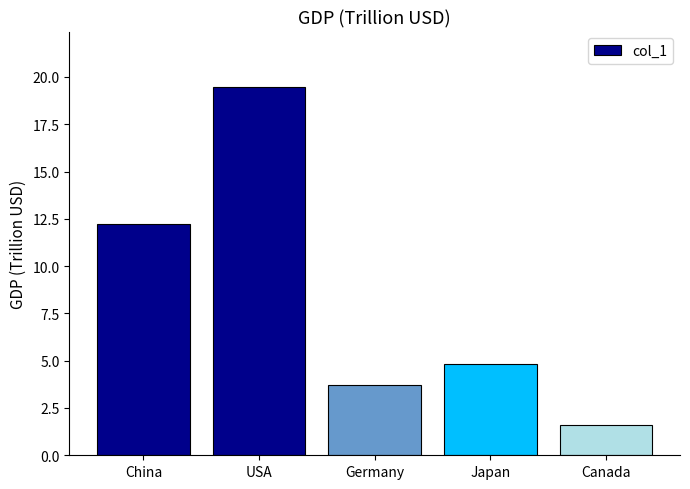

The value at USA is 19.5. True or false?

True